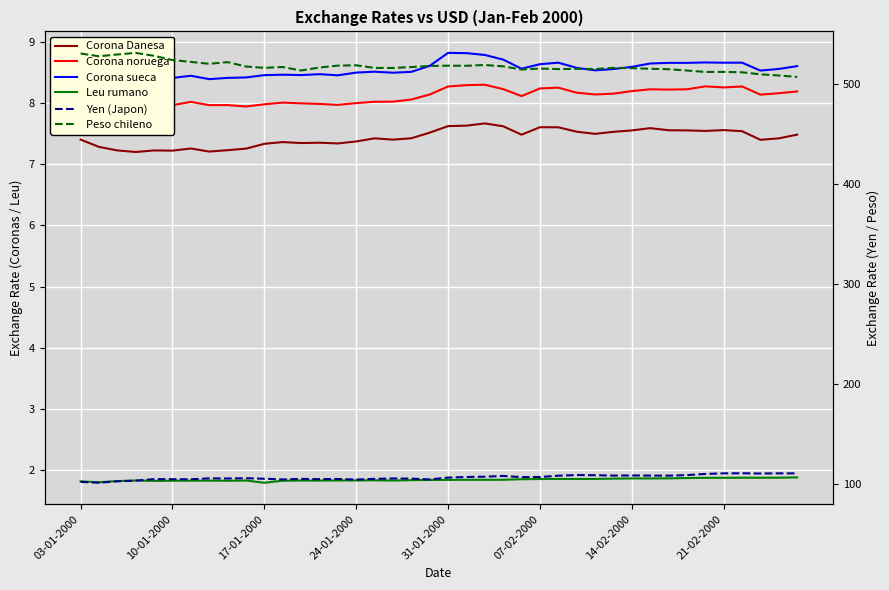

True or false: Corona Danesa has a value of 7.6 at 07-02-2000.

True